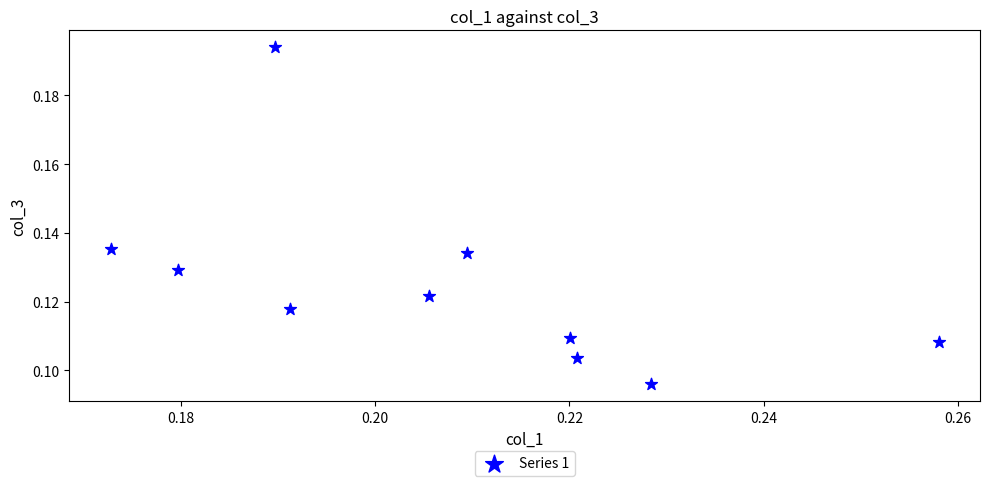

How many data points are displayed?

10